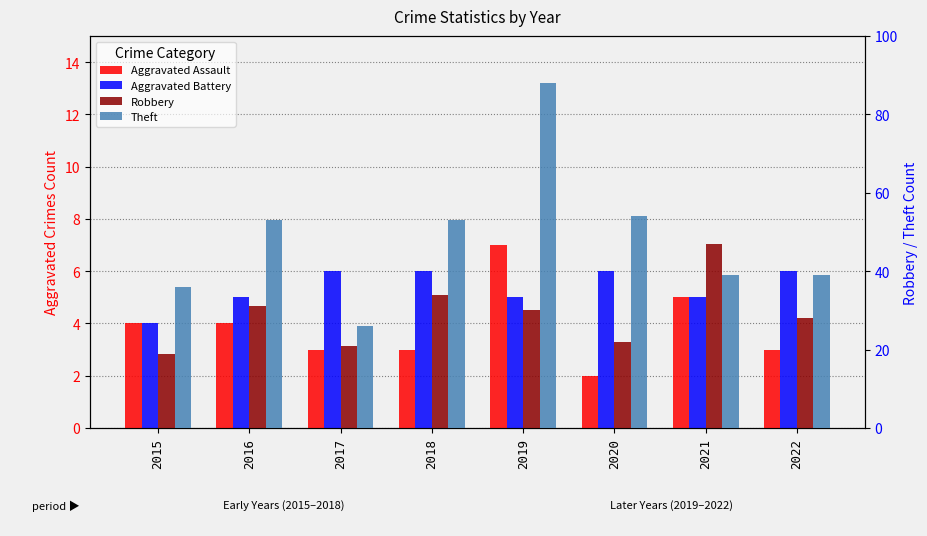

At which category is the sum across all series the highest?

2019